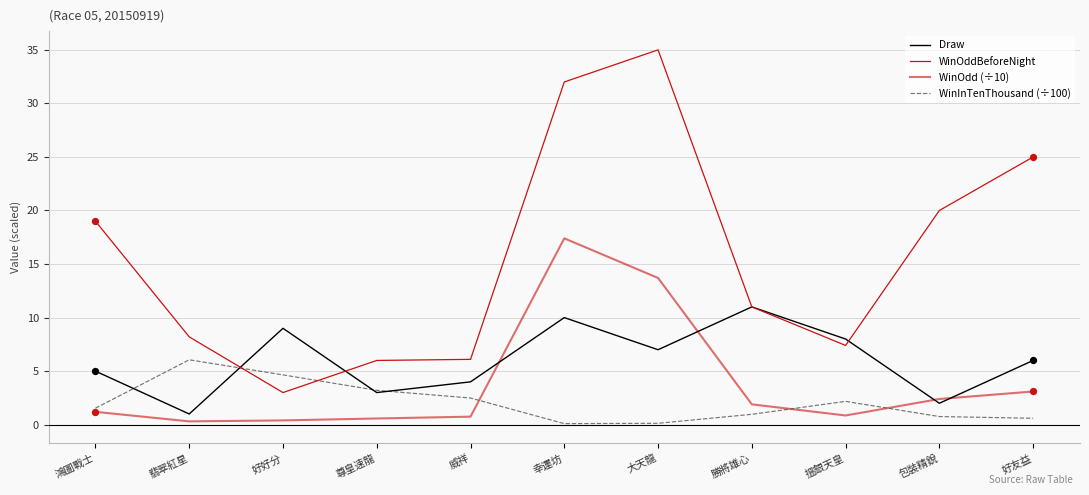

Is the value of WinOdd (÷10) at 好好分 greater than the value of Draw at 鴻圖戰士?

No